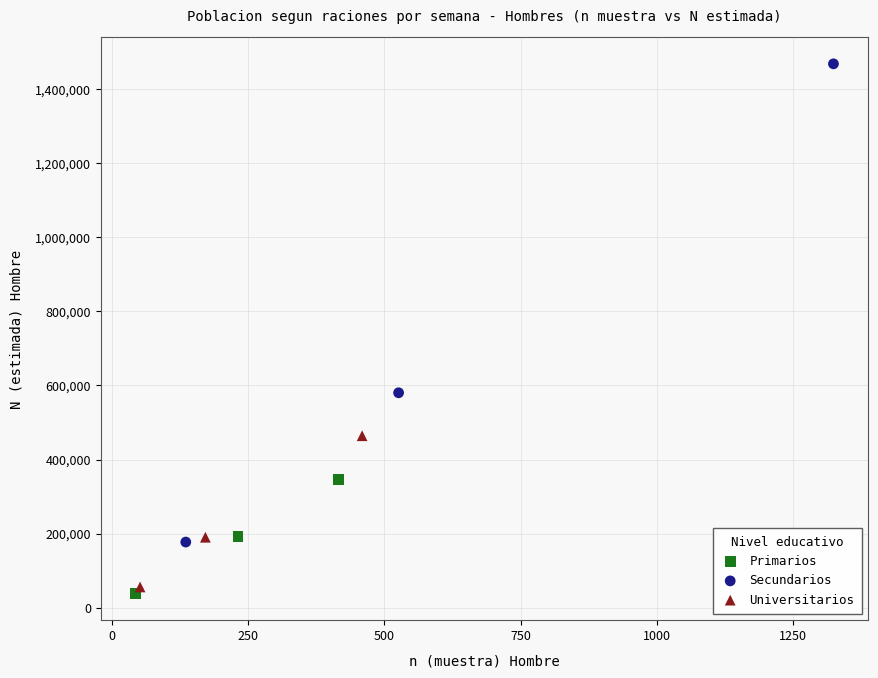

Which series has the widest spread of Y values?

Secundarios